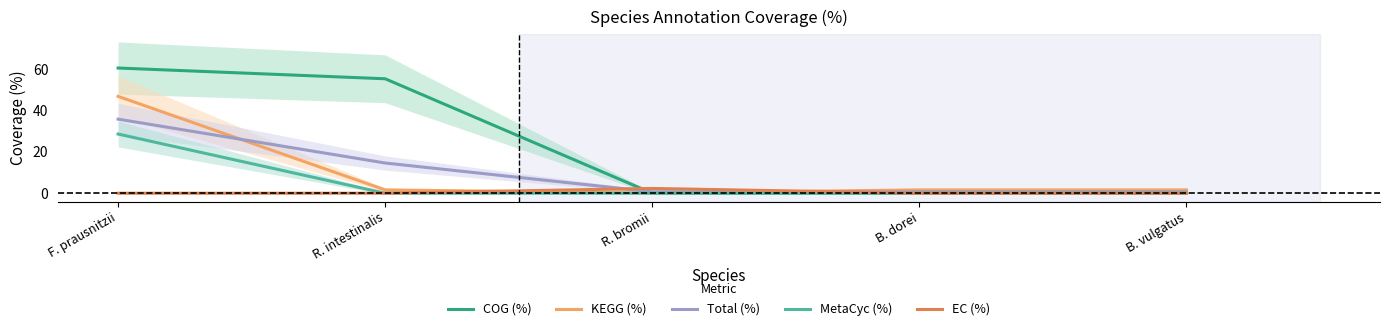

At which label does MetaCyc (%) reach its minimum?

R. intestinalis